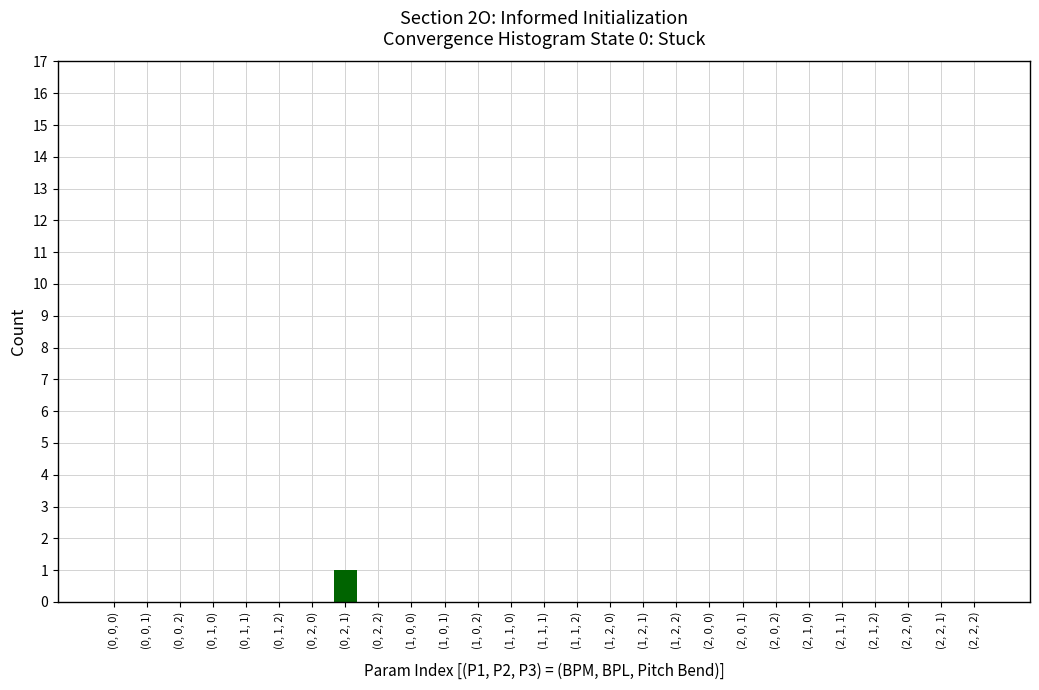

Reading left to right, extract all data points from this chart.

(0, 0, 0)=0	(0, 0, 1)=0	(0, 0, 2)=0	(0, 1, 0)=0	(0, 1, 1)=0	(0, 1, 2)=0	(0, 2, 0)=0	(0, 2, 1)=1	(0, 2, 2)=0	(1, 0, 0)=0	(1, 0, 1)=0	(1, 0, 2)=0	(1, 1, 0)=0	(1, 1, 1)=0	(1, 1, 2)=0	(1, 2, 0)=0	(1, 2, 1)=0	(1, 2, 2)=0	(2, 0, 0)=0	(2, 0, 1)=0	(2, 0, 2)=0	(2, 1, 0)=0	(2, 1, 1)=0	(2, 1, 2)=0	(2, 2, 0)=0	(2, 2, 1)=0	(2, 2, 2)=0